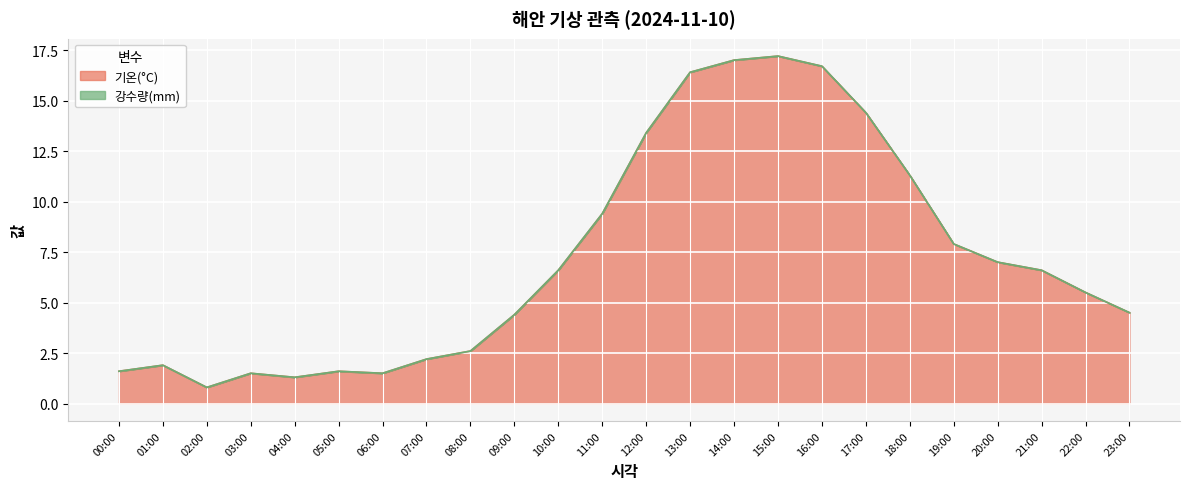

How many values exceed 6?

12